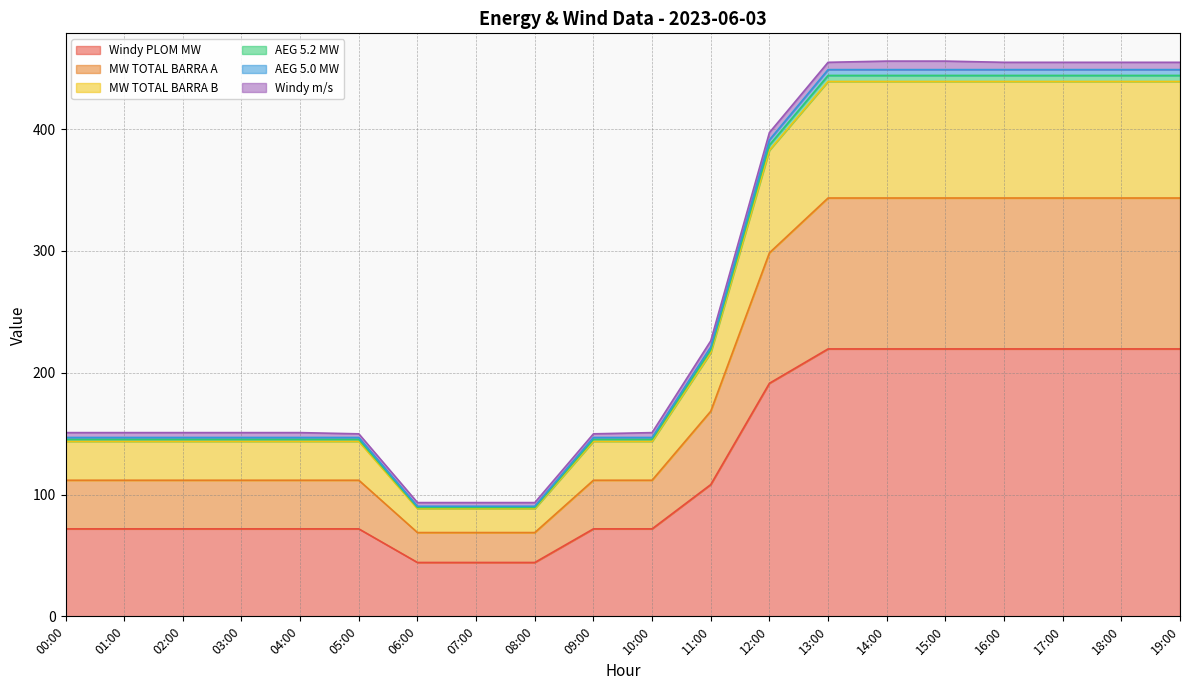

True or false: MW TOTAL BARRA B and Windy PLOM MW intersect in this chart.

False